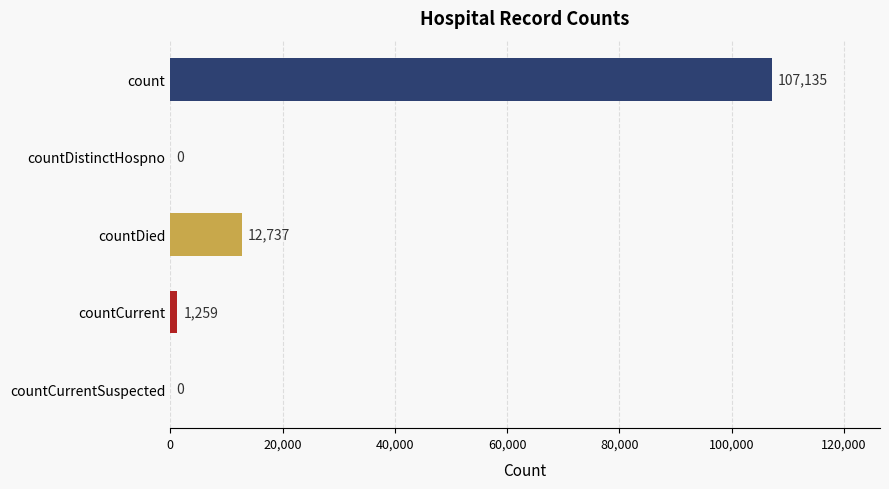

The value at countCurrentSuspected is 0. True or false?

True